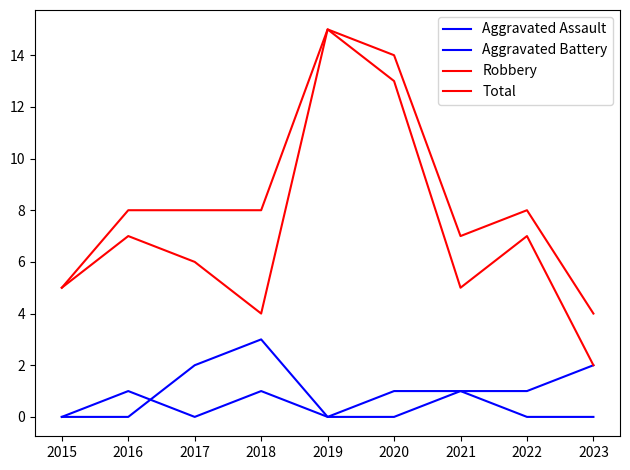

Reading left to right, extract all data points from this chart.

Aggravated Assault: 2015=0	2016=0	2017=2	2018=3	2019=0	2020=1	2021=1	2022=0	2023=0
Aggravated Battery: 2015=0	2016=1	2017=0	2018=1	2019=0	2020=0	2021=1	2022=1	2023=2
Robbery: 2015=5	2016=7	2017=6	2018=4	2019=15	2020=13	2021=5	2022=7	2023=2
Total: 2015=5	2016=8	2017=8	2018=8	2019=15	2020=14	2021=7	2022=8	2023=4